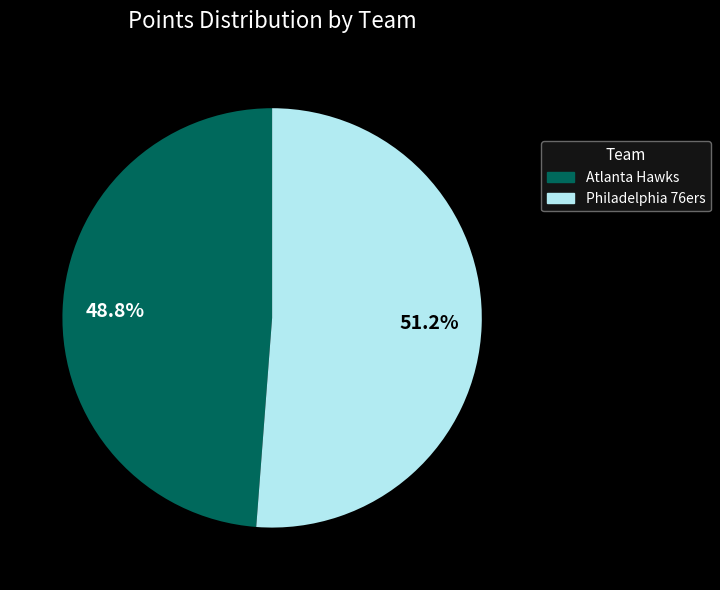

Is it true that Philadelphia 76ers is 51% of the pie?

True